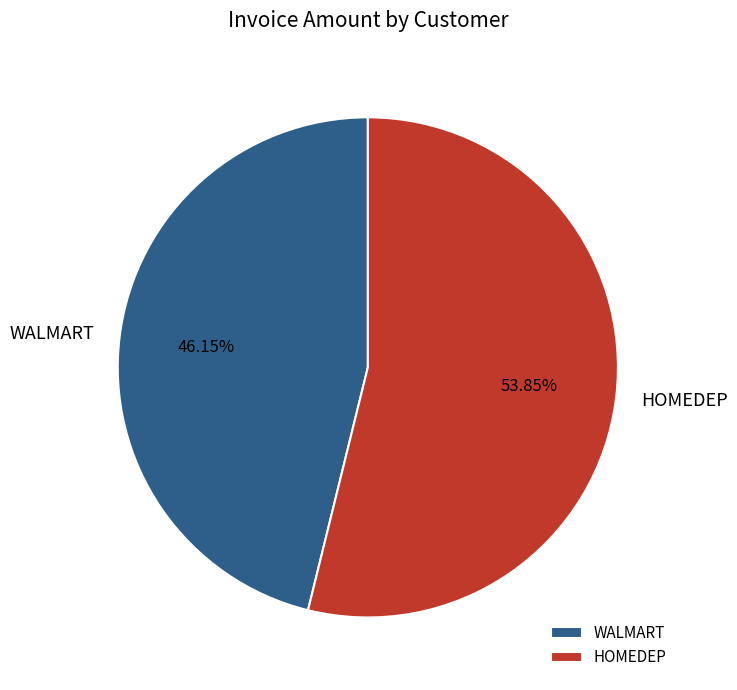

Do HOMEDEP and WALMART together represent more than half of the pie?

Yes